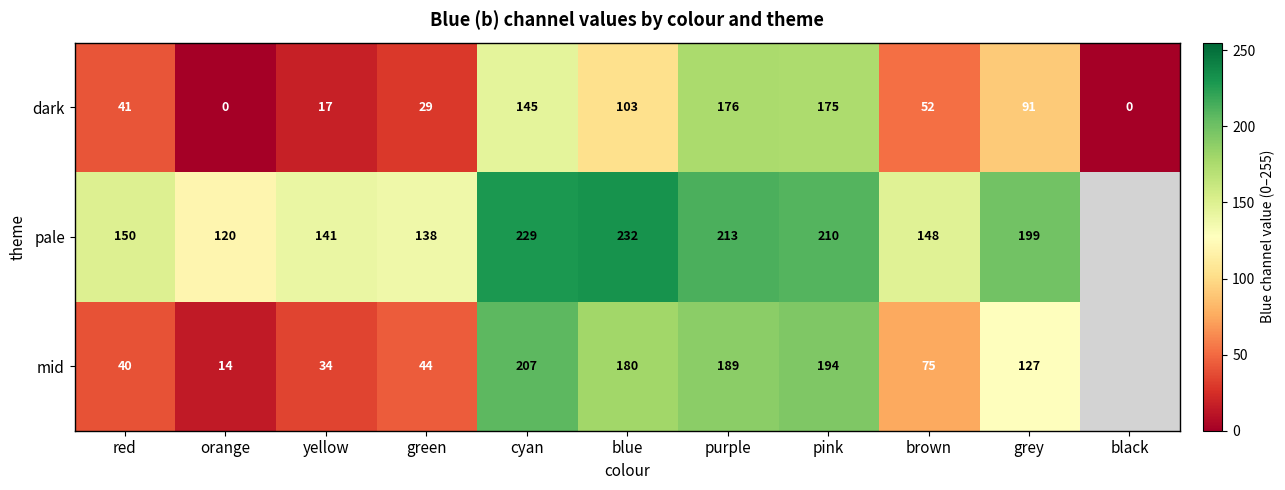

What is the difference between the maximum and minimum values in the dark series?

176.0